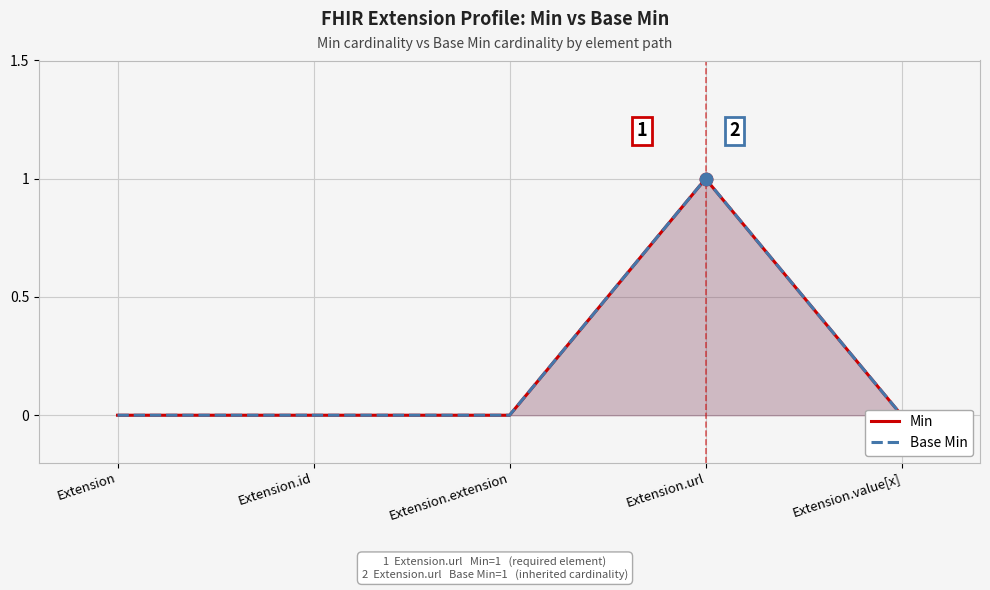

Is the value of Min at Extension greater than the value of Base Min at Extension.value[x]?

No